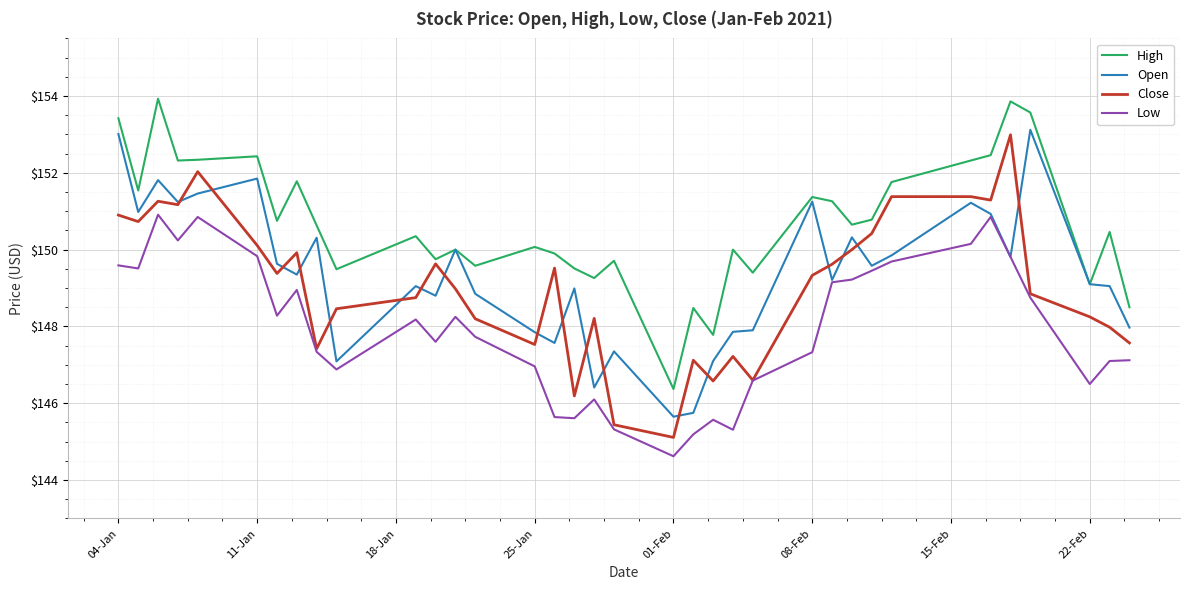

Which series has the largest total across all categories?

High